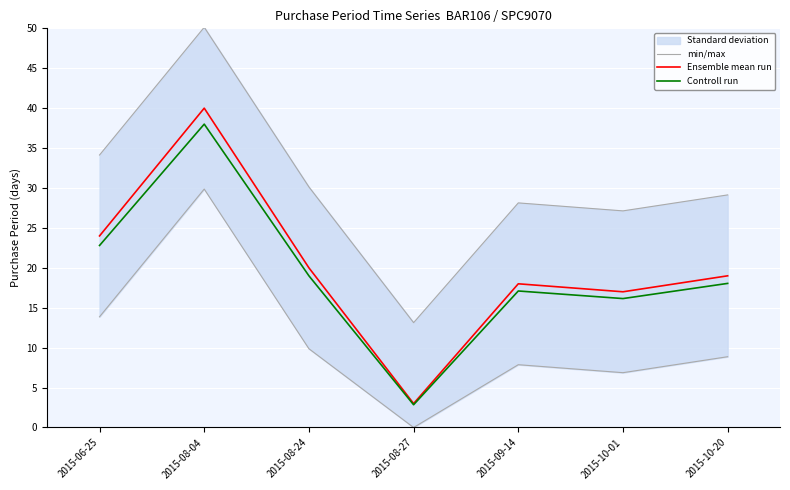

How many distinct data groups are displayed?

3